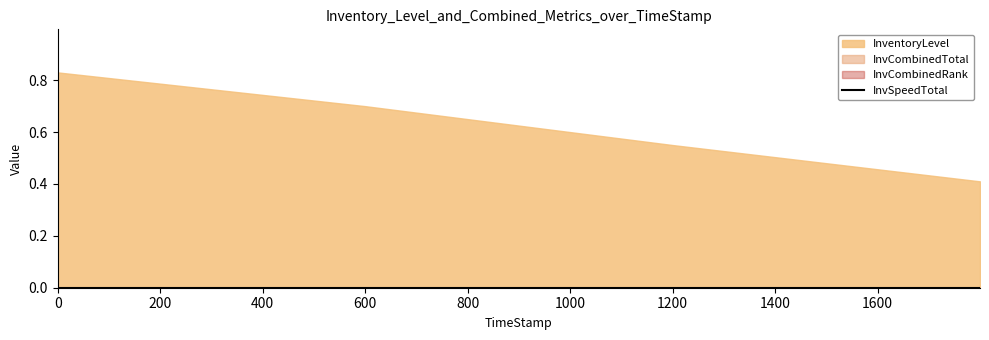

What is the total value across all series at 0.0?

0.8